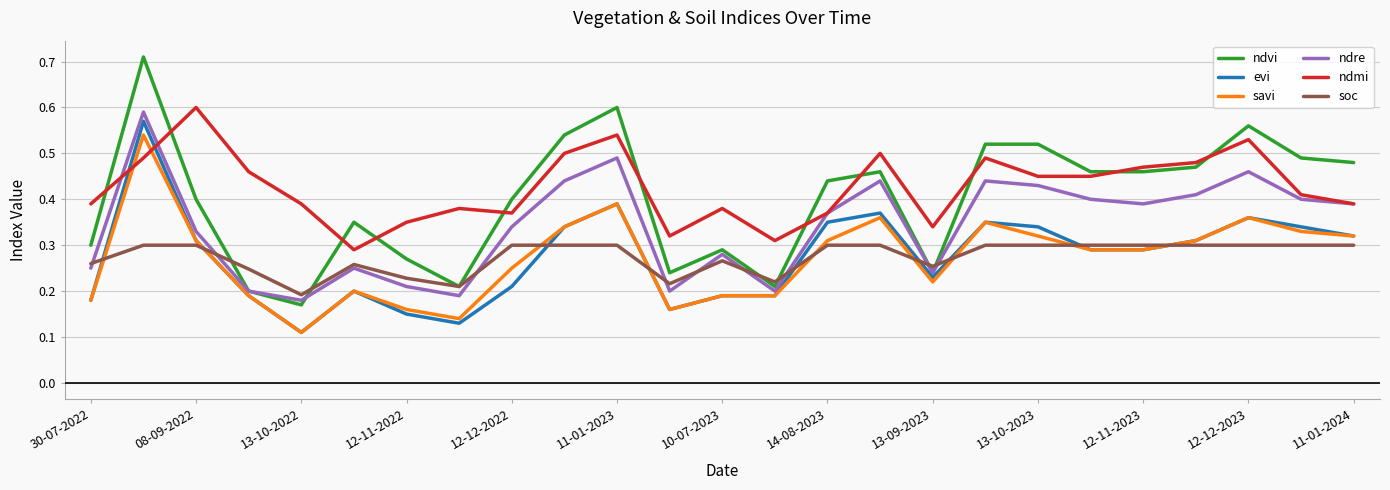

True or false: soc and ndmi intersect in this chart.

False